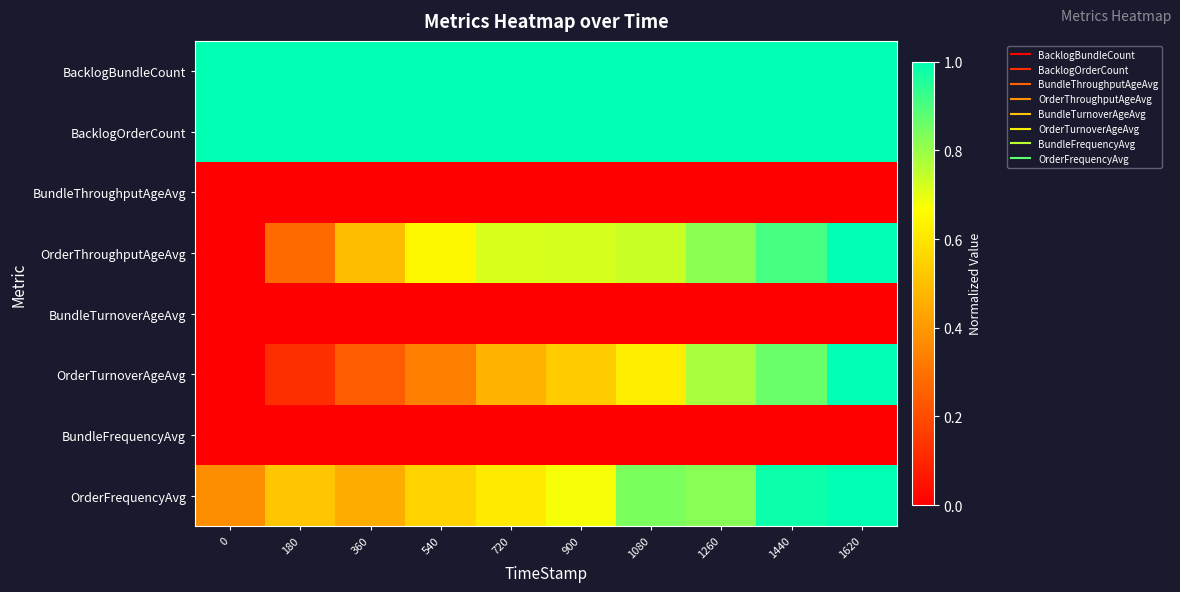

Reading right to left, list all the values displayed in this chart.

BacklogBundleCount: 1620=1.0	1440=1.0	1260=1.0	1080=1.0	900=1.0	720=1.0	540=1.0	360=1.0	180=1.0	0=1.0
BacklogOrderCount: 1620=1.0	1440=1.0	1260=1.0	1080=1.0	900=1.0	720=1.0	540=1.0	360=1.0	180=1.0	0=1.0
BundleThroughputAgeAvg: 1620=0.0	1440=0.0	1260=0.0	1080=0.0	900=0.0	720=0.0	540=0.0	360=0.0	180=0.0	0=0.0
OrderThroughputAgeAvg: 1620=1.0	1440=0.9	1260=0.8	1080=0.7	900=0.7	720=0.7	540=0.6	360=0.5	180=0.3	0=0.0
BundleTurnoverAgeAvg: 1620=0.0	1440=0.0	1260=0.0	1080=0.0	900=0.0	720=0.0	540=0.0	360=0.0	180=0.0	0=0.0
OrderTurnoverAgeAvg: 1620=1.0	1440=0.9	1260=0.8	1080=0.6	900=0.5	720=0.5	540=0.3	360=0.2	180=0.1	0=0.0
BundleFrequencyAvg: 1620=0.0	1440=0.0	1260=0.0	1080=0.0	900=0.0	720=0.0	540=0.0	360=0.0	180=0.0	0=0.0
OrderFrequencyAvg: 1620=1.0	1440=1.0	1260=0.8	1080=0.8	900=0.7	720=0.6	540=0.5	360=0.5	180=0.5	0=0.4